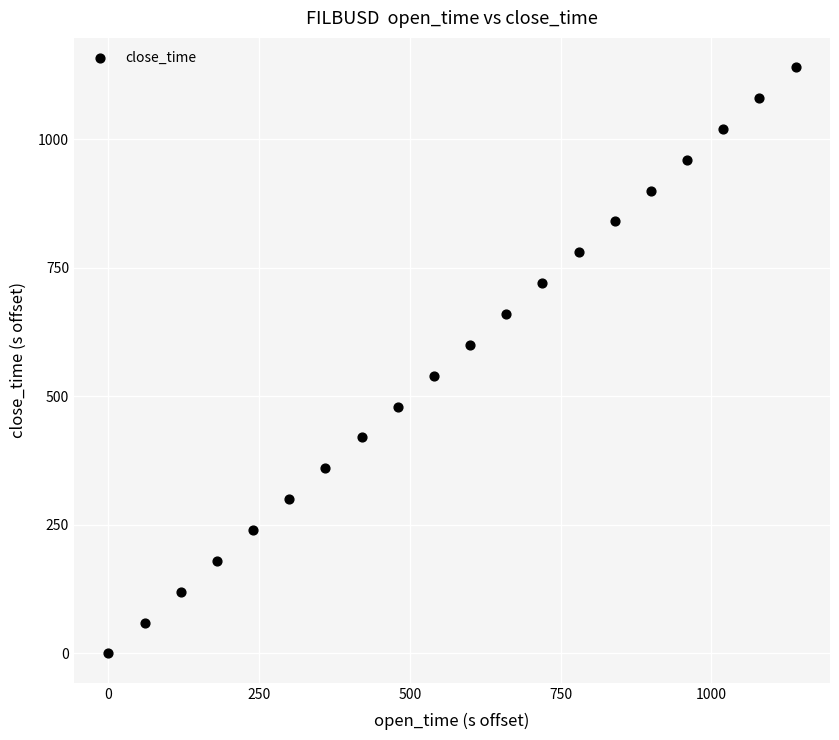

What is the range of Y values (max minus min)?

1140